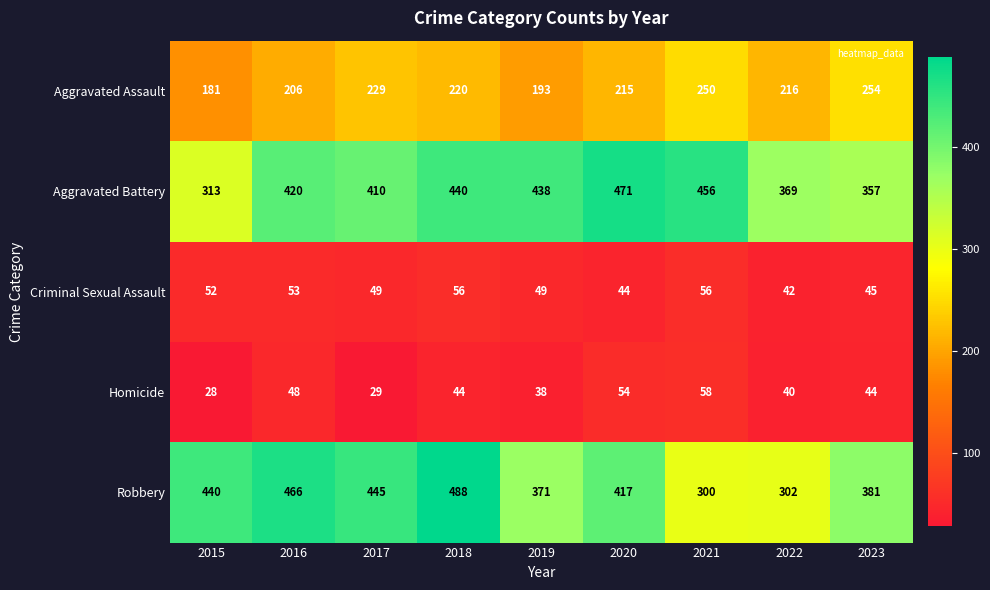

At which category is the sum across all series the highest?

2018